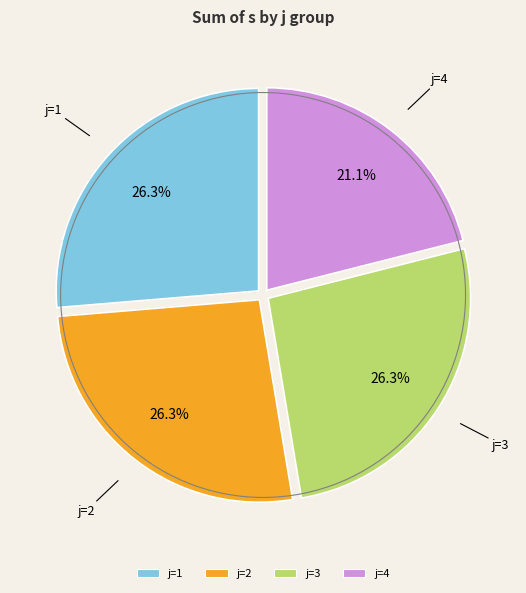

What is the smallest slice in the pie chart?

j=4